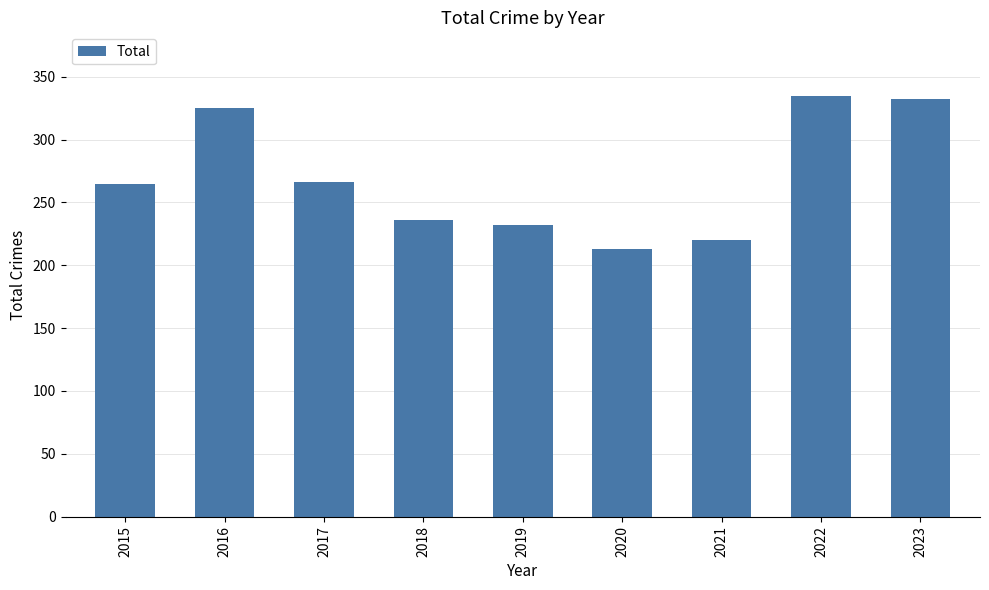

Which has a higher value, 2019 or 2021?

2019